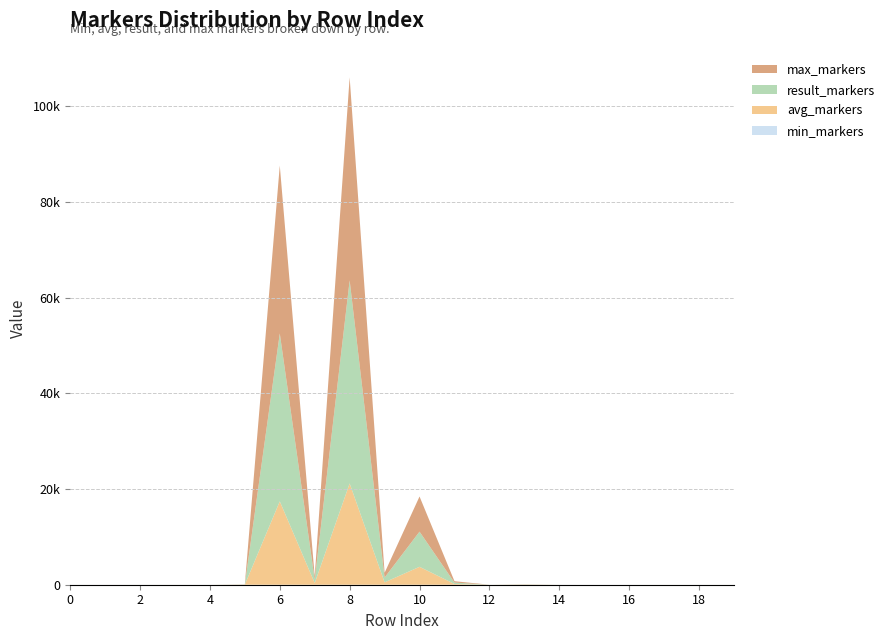

Reading left to right, list all the values displayed in this chart.

min_markers: 0=0.0	1=0.0	2=0.0	3=0.0	4=0.0	5=0.0	6=0.0	7=0.0	8=0.0	9=0.0	10=0.0	11=0.0	12=0.0	13=0.0	14=0.0	15=0.0	16=0.0	17=0.0	18=0.0	19=0.0
avg_markers: 0=0.1	1=0.3	2=0.5	3=0.8	4=0.1	5=18.4	6=17430.7	7=348.6	8=21176.9	9=498.5	10=3746.1	11=149.8	12=0.7	13=18.7	14=0.7	15=0.0	16=0.0	17=0.3	18=0.0	19=0.3
result_markers: 0=1.0	1=1.0	2=1.0	3=1.0	4=0.0	5=32.0	6=35100.0	7=702.0	8=42450.0	9=996.0	10=7350.0	11=294.0	12=1.0	13=37.0	14=1.0	15=0.0	16=0.0	17=0.0	18=0.0	19=0.0
max_markers: 0=1.0	1=3.0	2=1.0	3=1.0	4=1.0	5=32.0	6=35100.0	7=702.0	8=42450.0	9=996.0	10=7350.0	11=294.0	12=1.0	13=37.0	14=1.0	15=1.0	16=1.0	17=1.0	18=1.0	19=1.0